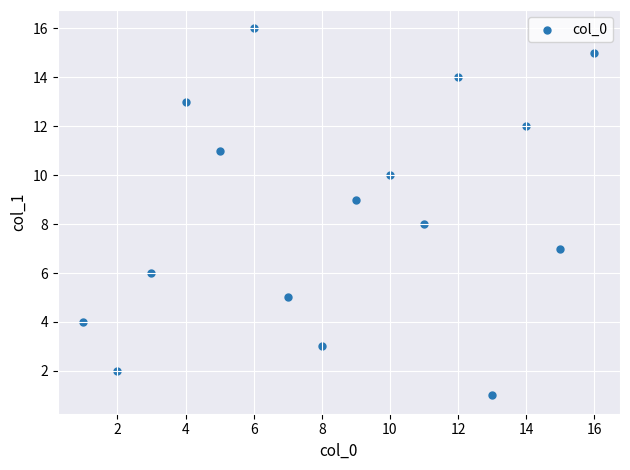

What is the range of X values (max minus min)?

15